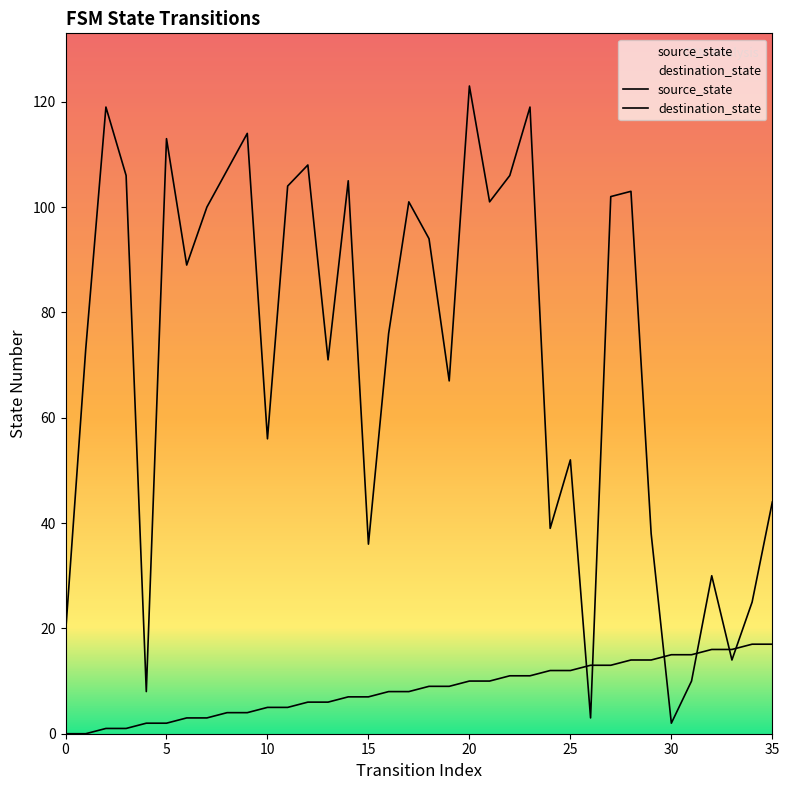

Is the value of destination_state at 24 greater than the value of source_state at 31?

Yes